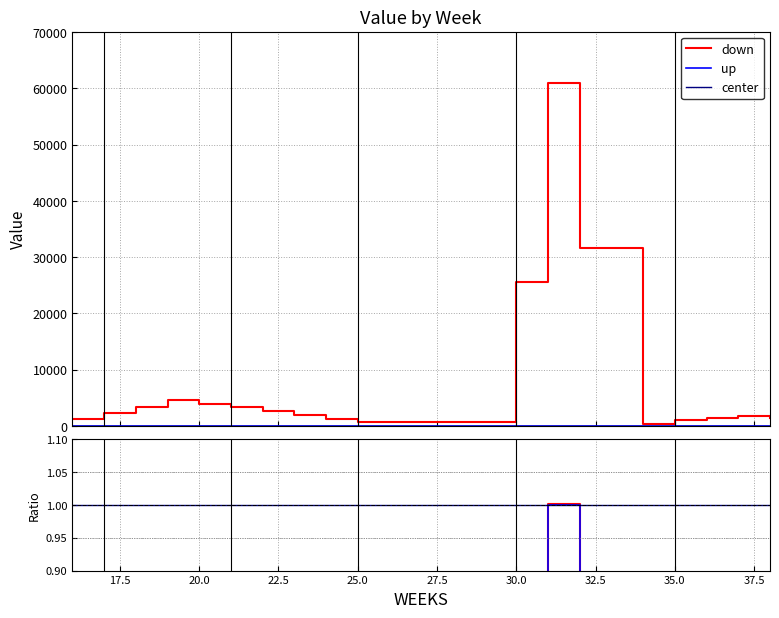

What is the label of the 12th point from the right?

30.0